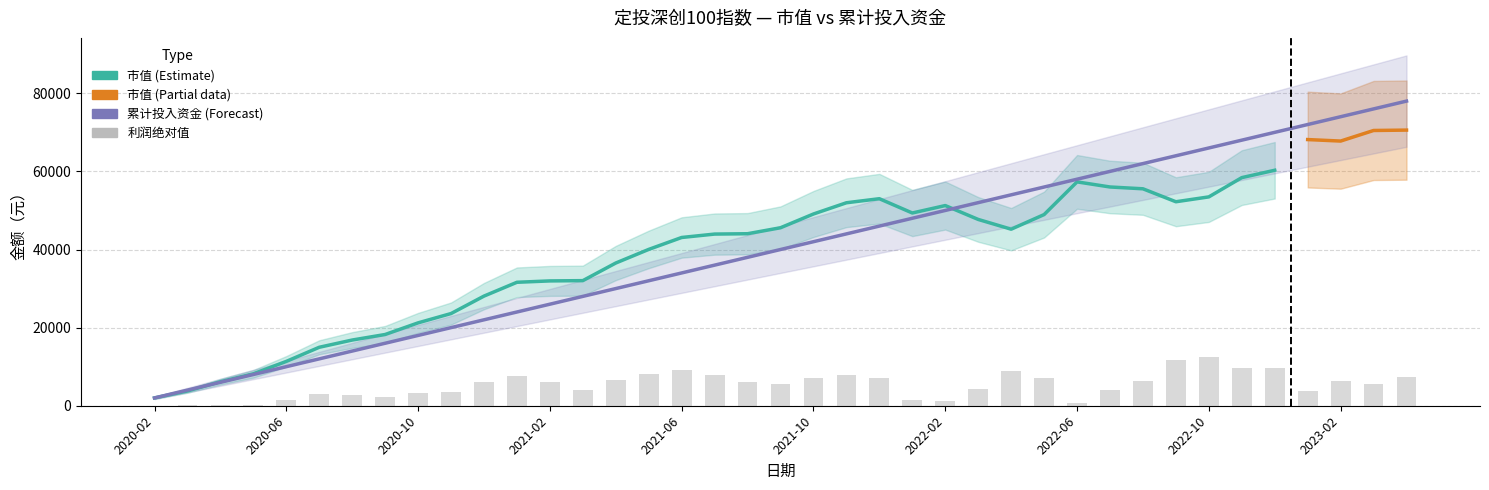

What is the difference between the maximum and minimum values in the 市值 series?

68575.4